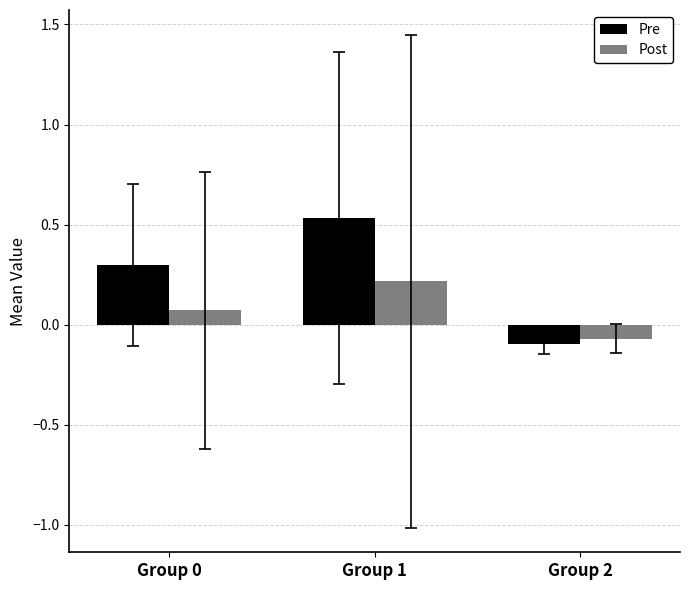

Is it true that Post equals 0.2 at Group 1?

True